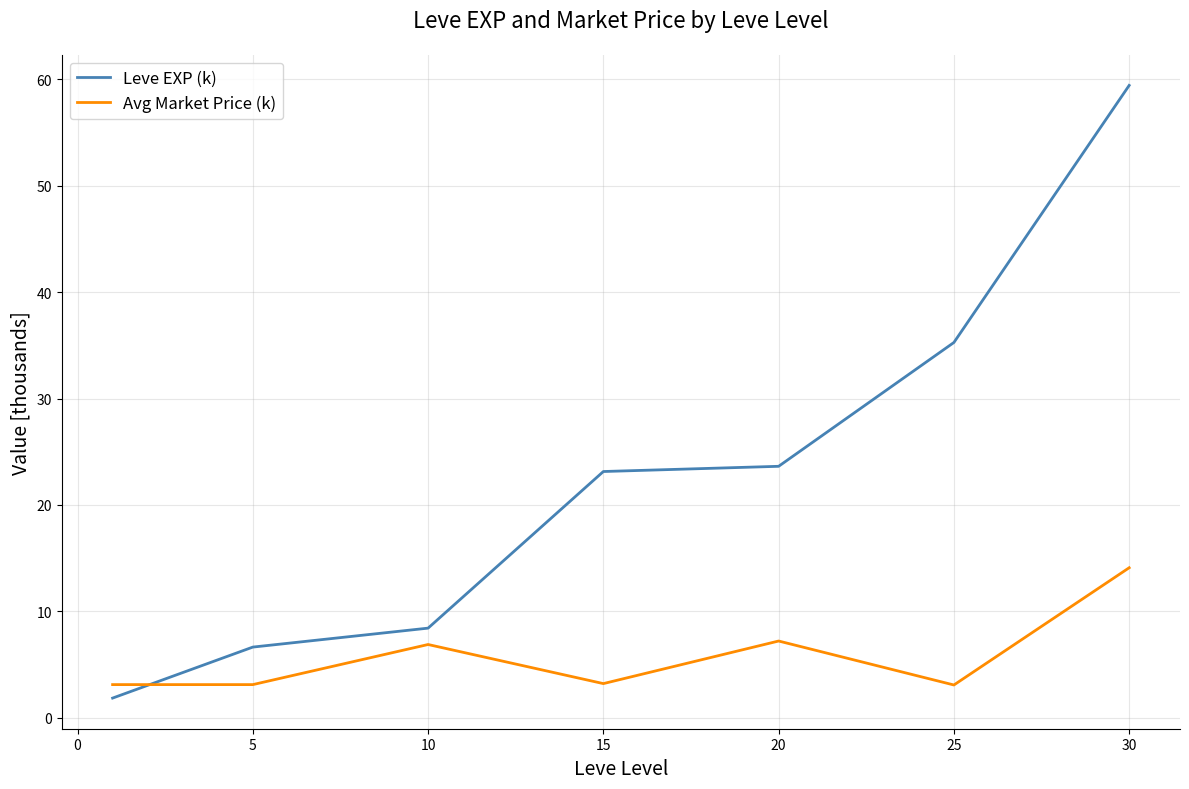

What is the highest value of the Avg Market Price (k) series?

14.1